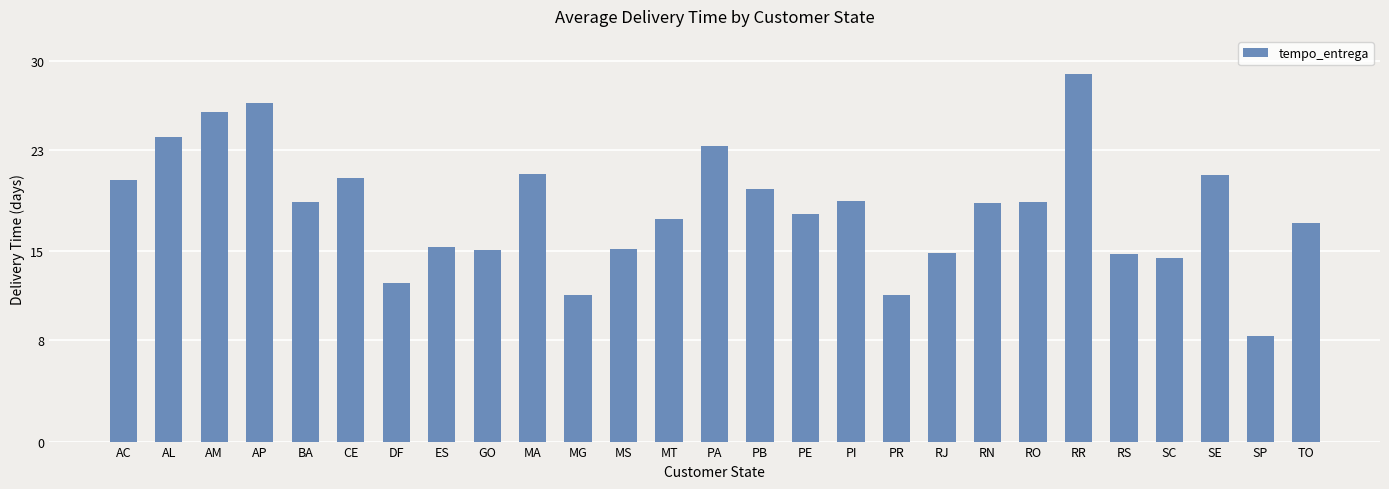

What is the change in value from AC to SC?

-6.2